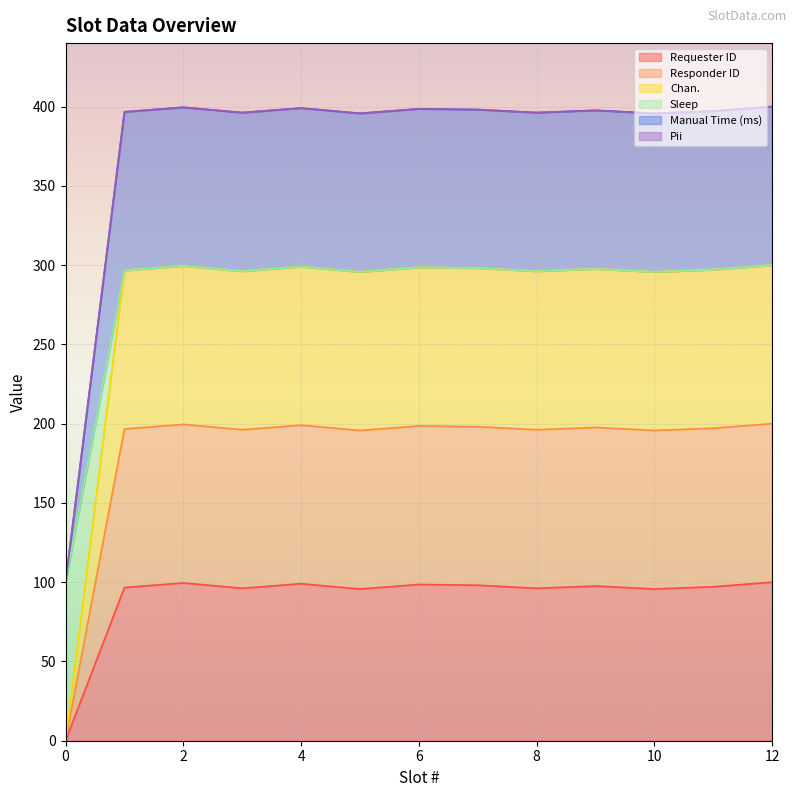

True or false: Manual Time (ms) and Chan. intersect in this chart.

False